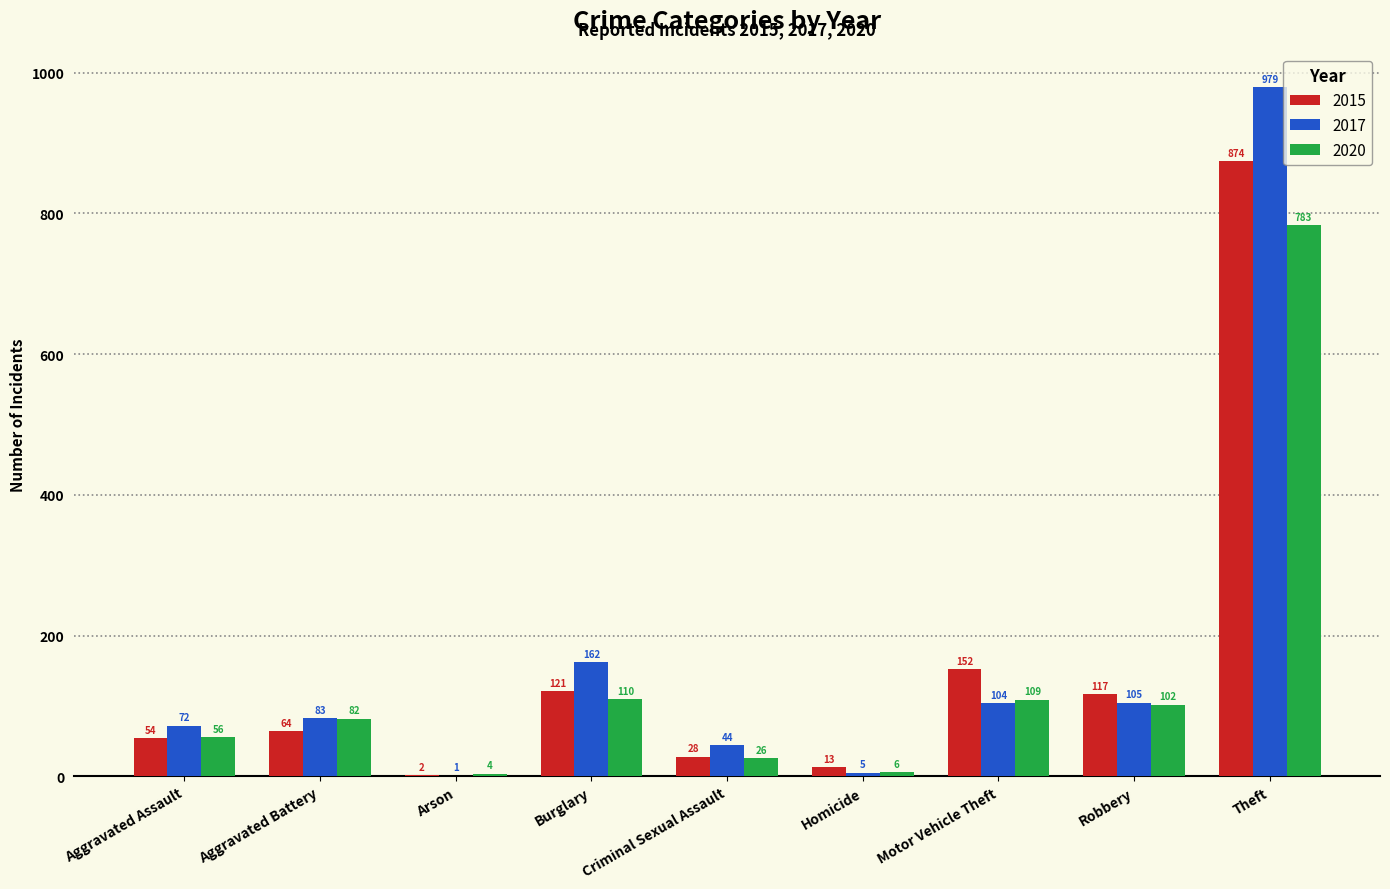

Reading left to right, list all the values displayed in this chart.

2015: 54	64	2	121	28	13	152	117	874
2017: 72	83	1	162	44	5	104	105	979
2020: 56	82	4	110	26	6	109	102	783